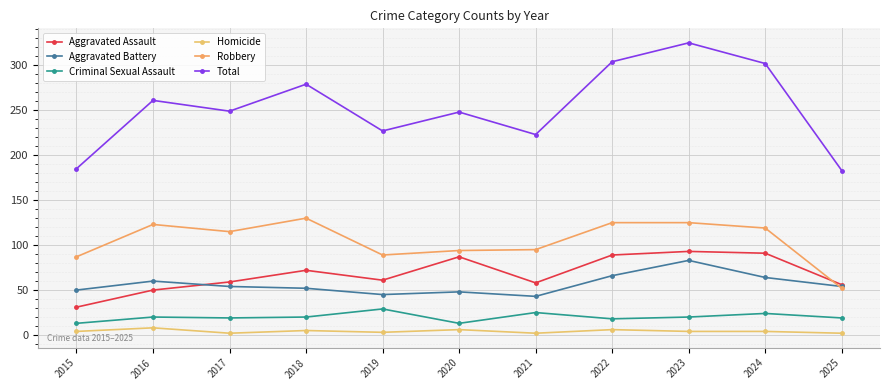

What are all the series names shown in the legend?

Aggravated Assault, Aggravated Battery, Criminal Sexual Assault, Homicide, Robbery, Total